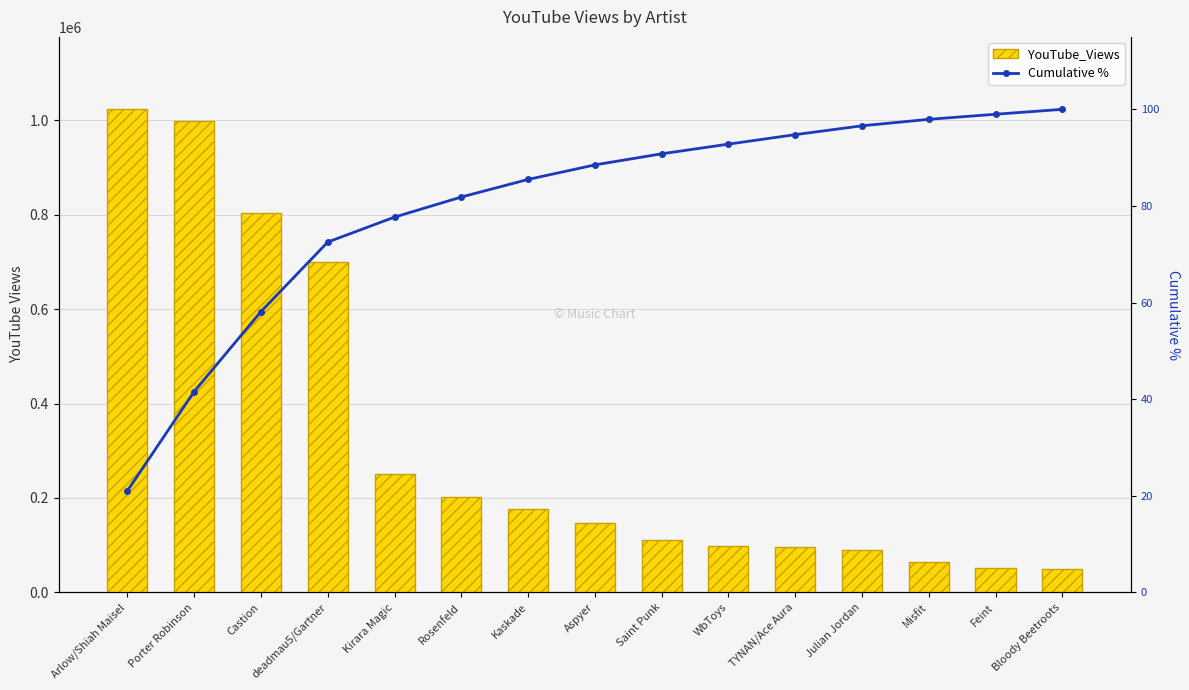

What is the highest value of the YouTube_Views series?

1022914.0